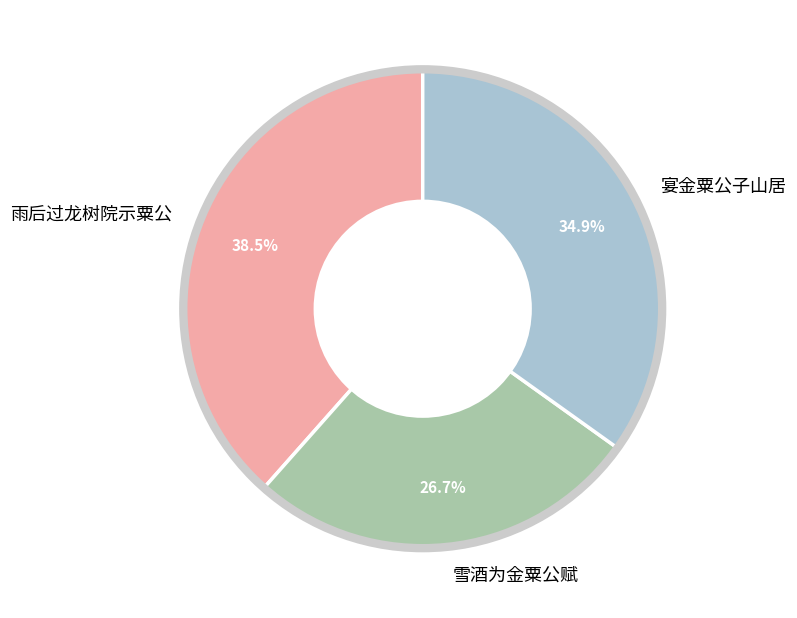

Is the sum of 雪酒为金粟公赋 and 雨后过龙树院示粟公 greater than half?

Yes